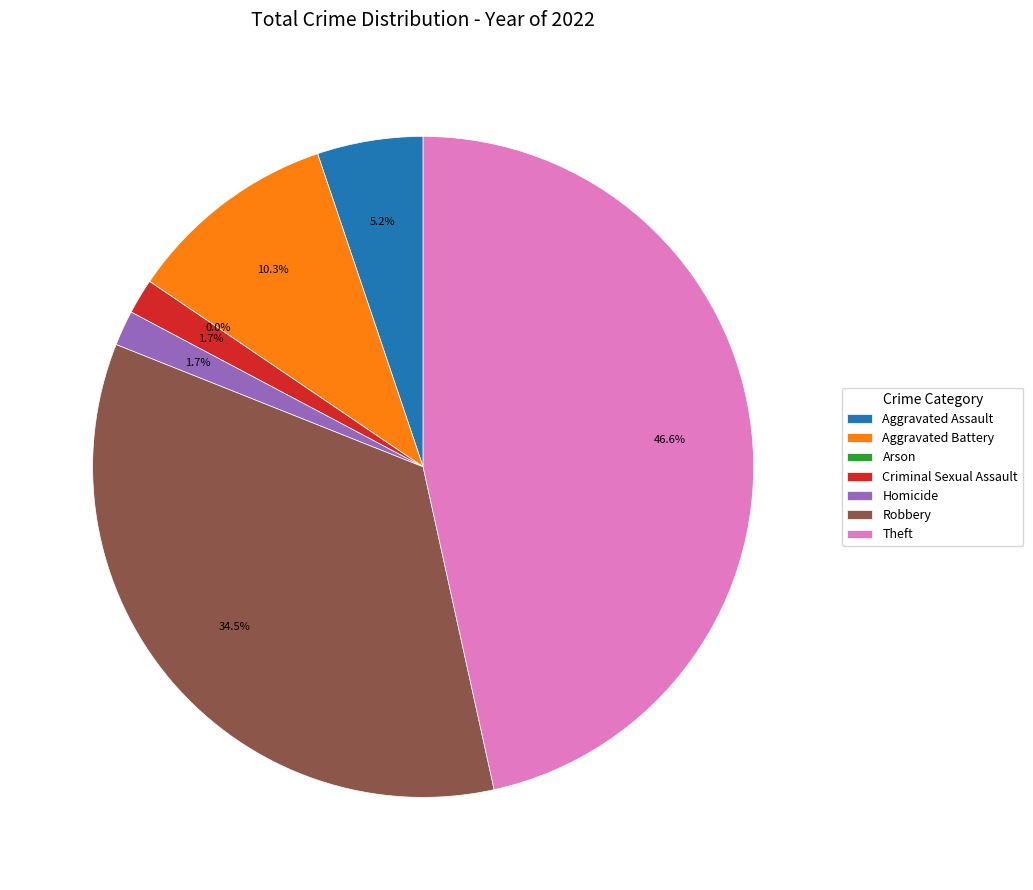

Rank the categories by value from highest to lowest.

Theft, Robbery, Aggravated Battery, Aggravated Assault, Criminal Sexual Assault, Homicide, Arson